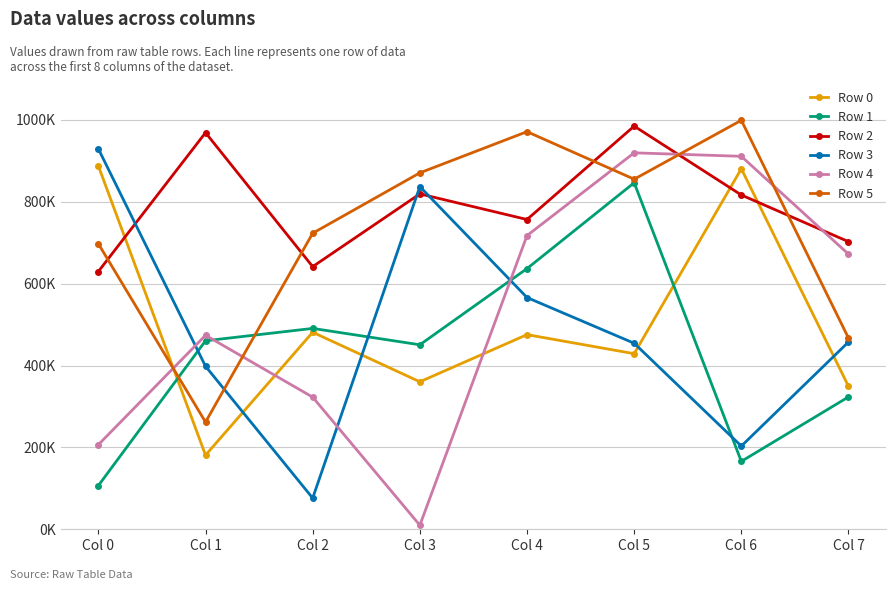

Which series has the widest spread of values?

Row 4